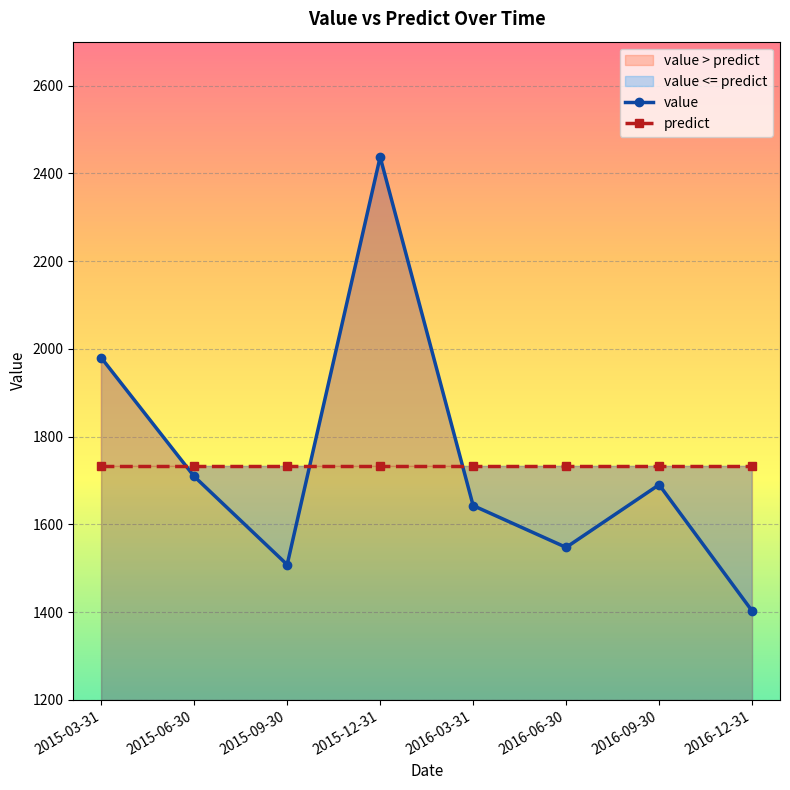

What is the label of the 2nd point from the left?

2015-06-30